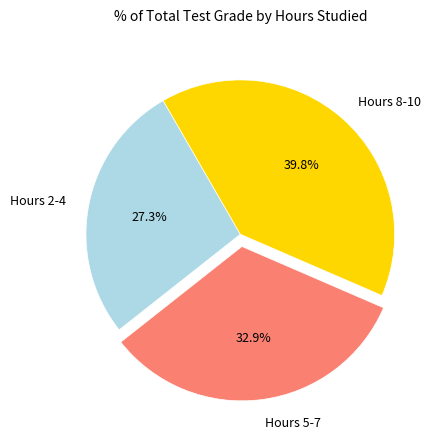

Combined, do Hours 2-4 and Hours 8-10 account for over 50%?

Yes